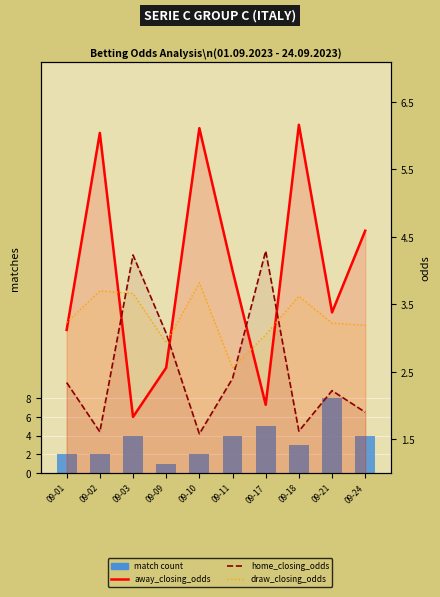

The value of match count at 09-03 is 4.0. True or false?

True